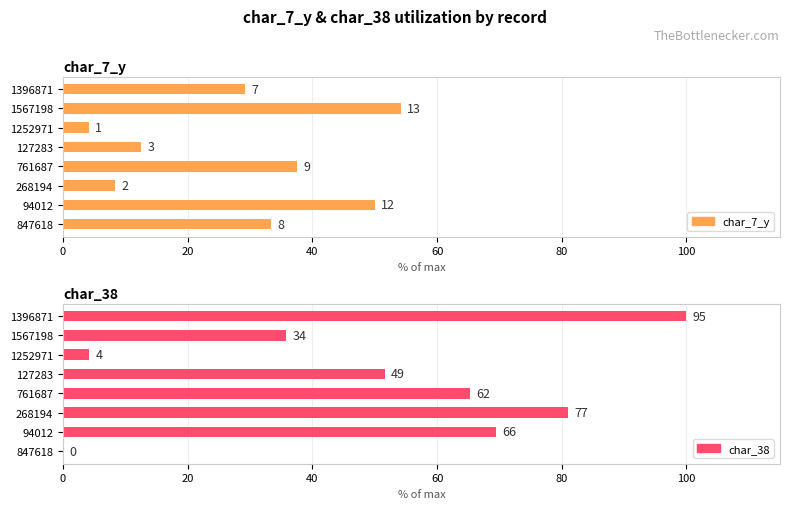

List the series in order of their overall mean, lowest first.

char_7_y, char_38